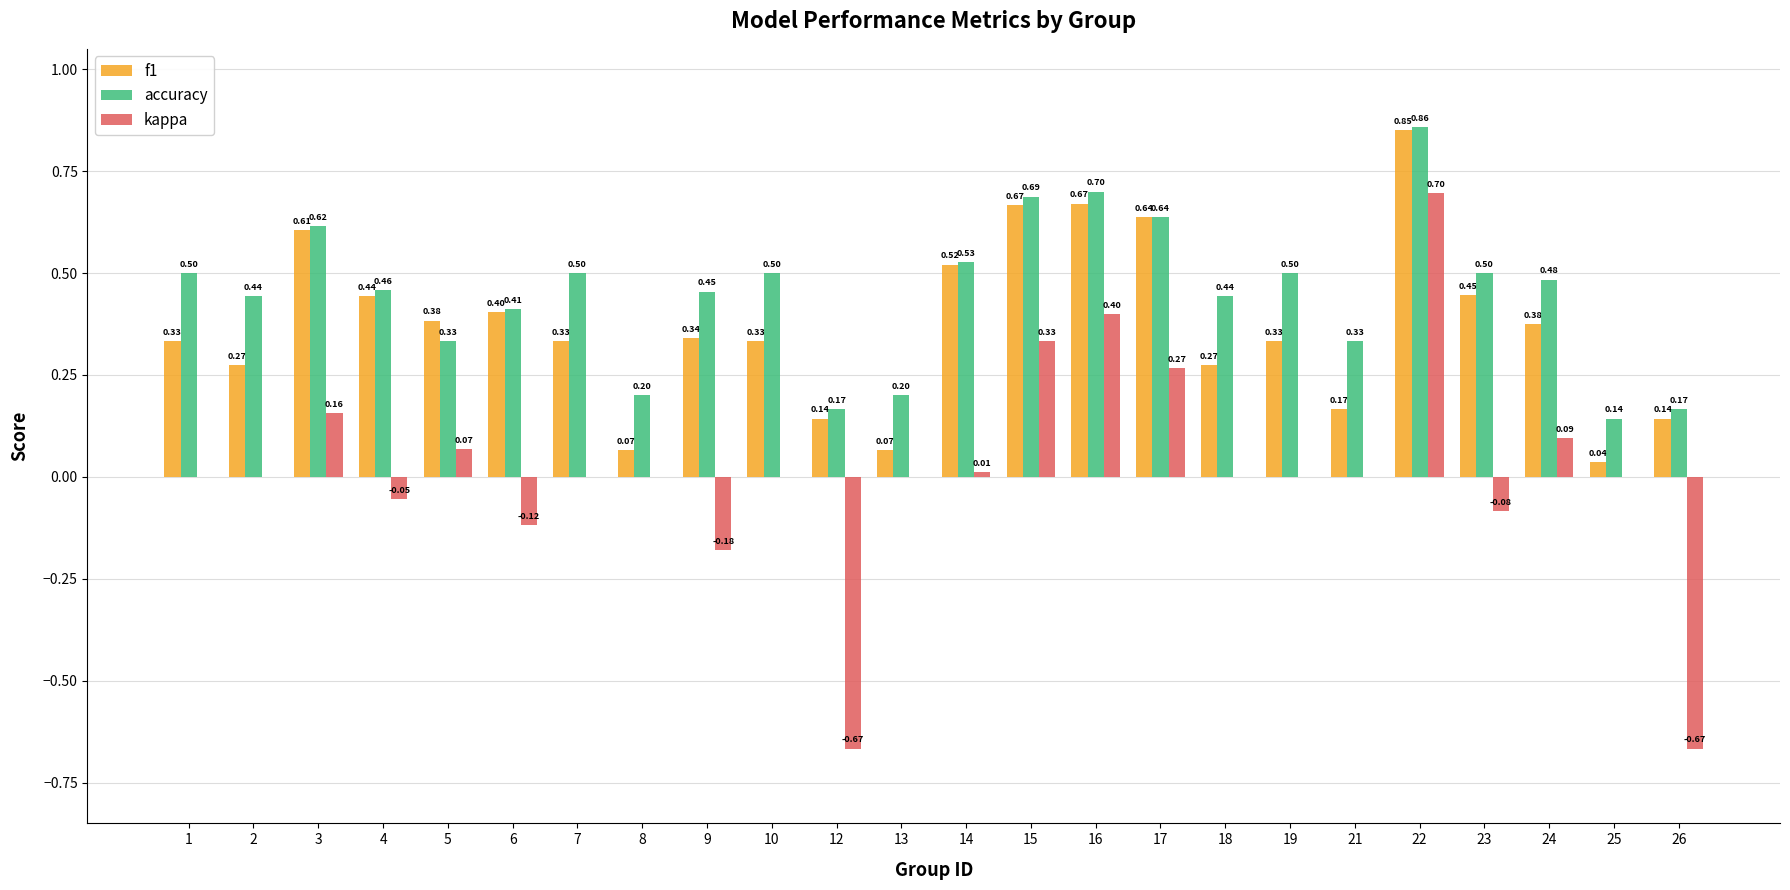

What is the total value across all series at 26?

-0.4